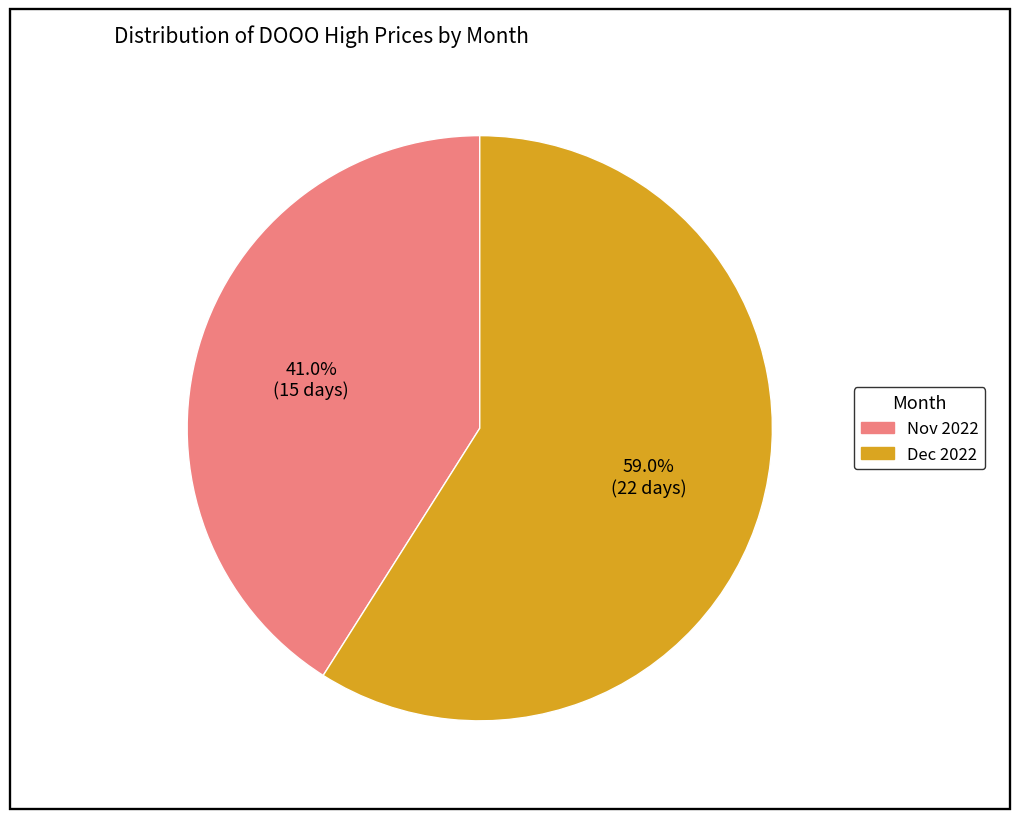

Does any single category account for the majority?

Yes